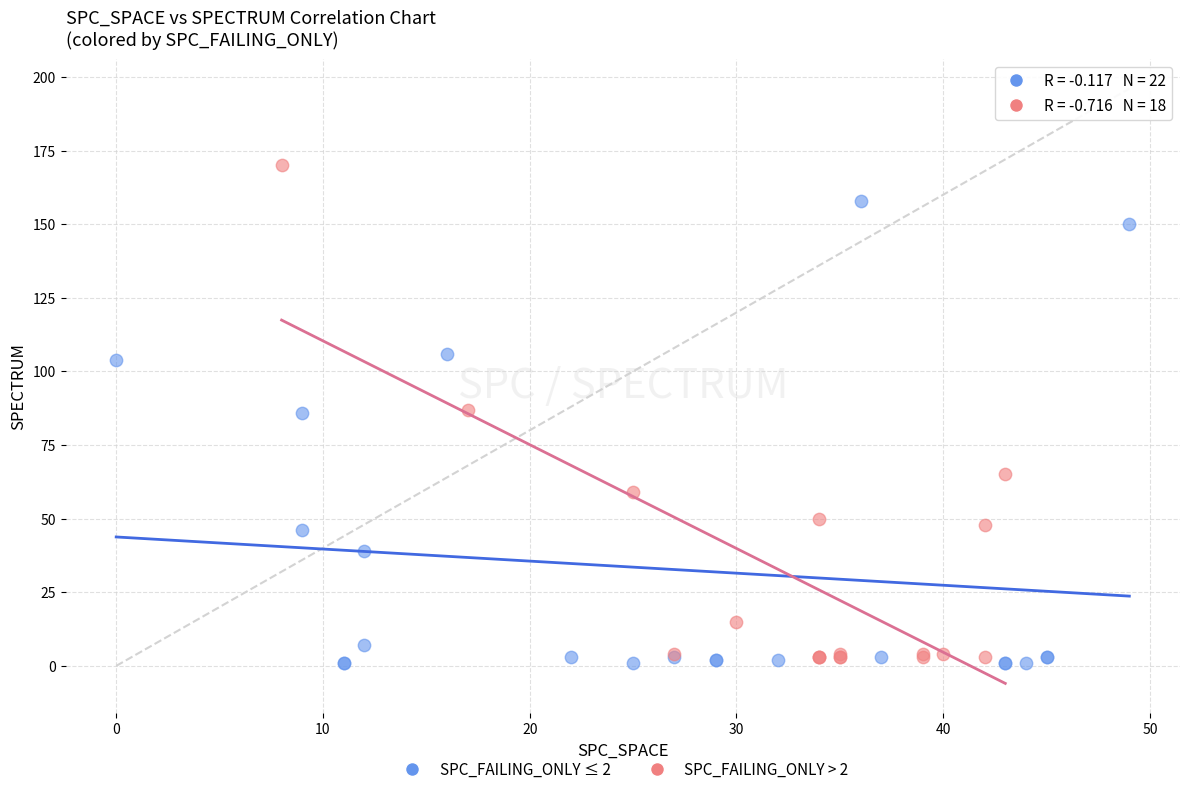

Which series has the largest Y range (max minus min)?

SPC_FAILING_ONLY > 2